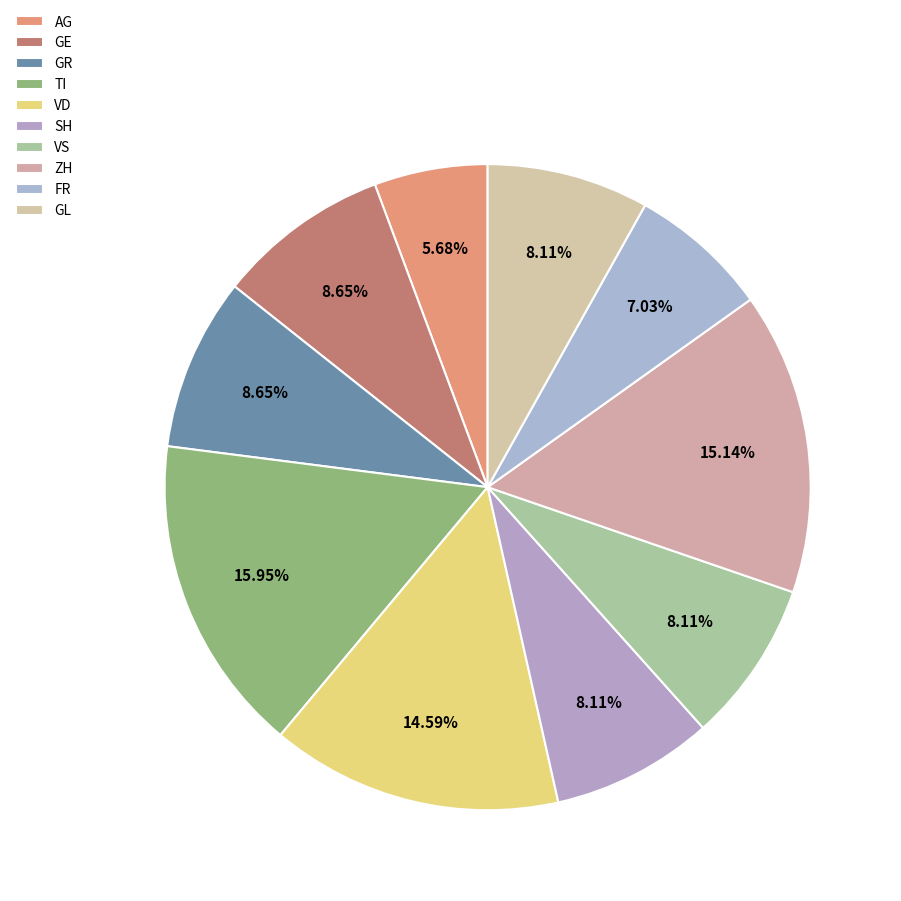

How many slices are in this pie chart?

10